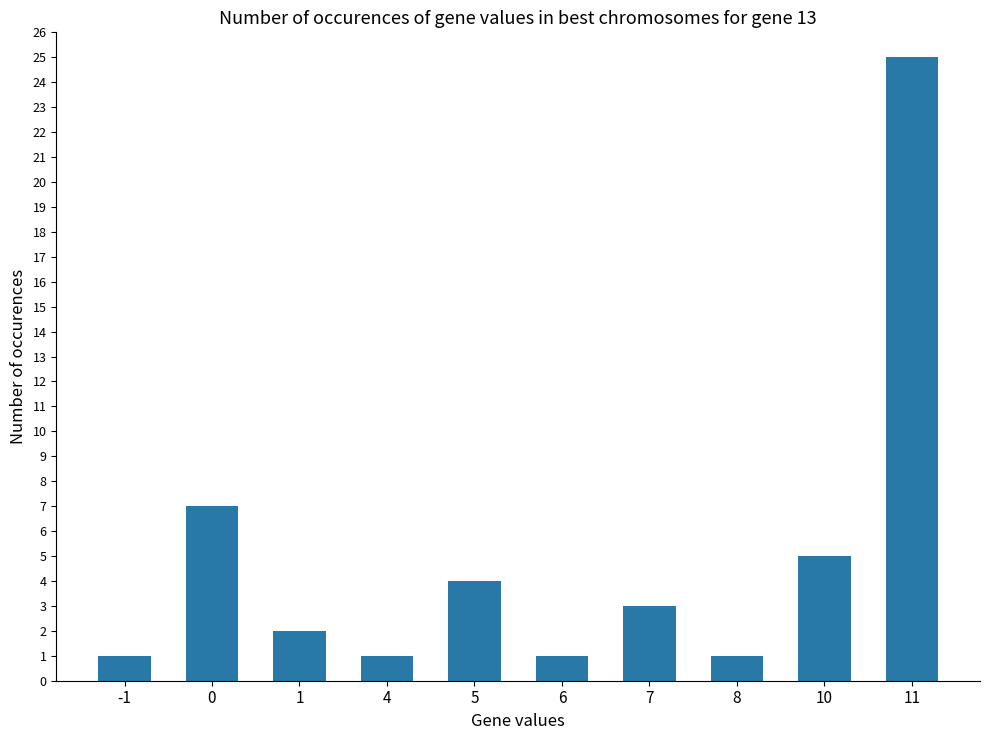

Reading right to left, list all the values displayed in this chart.

11=25	10=5	8=1	7=3	6=1	5=4	4=1	1=2	0=7	-1=1